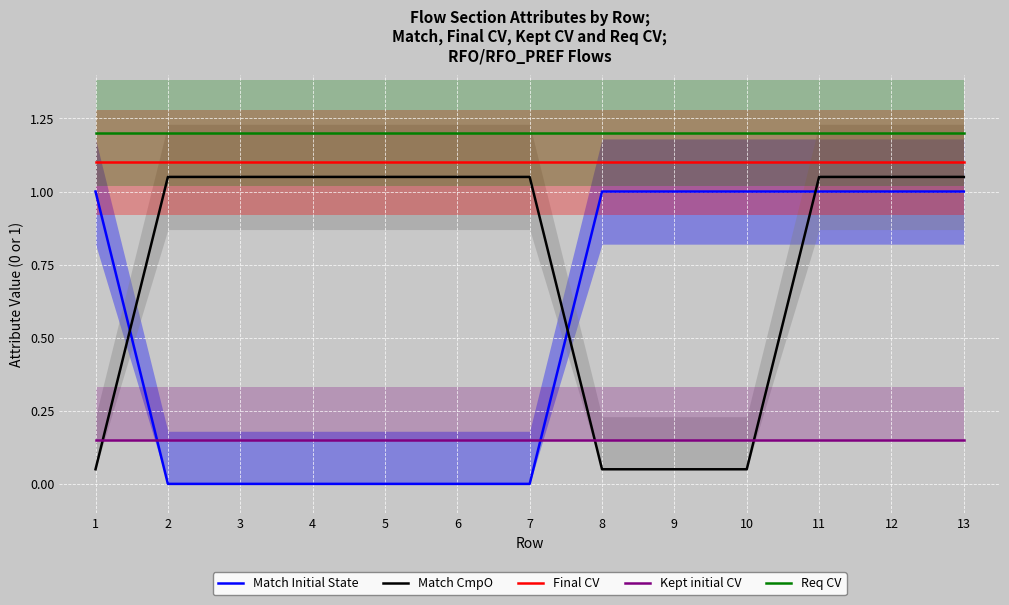

True or false: Match Initial State and Final CV cross at least once.

False